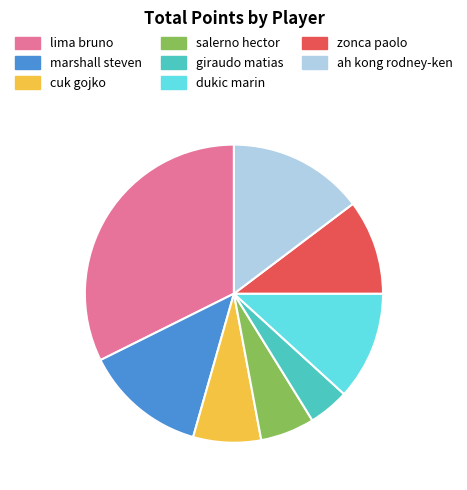

How many segments does this pie chart have?

8